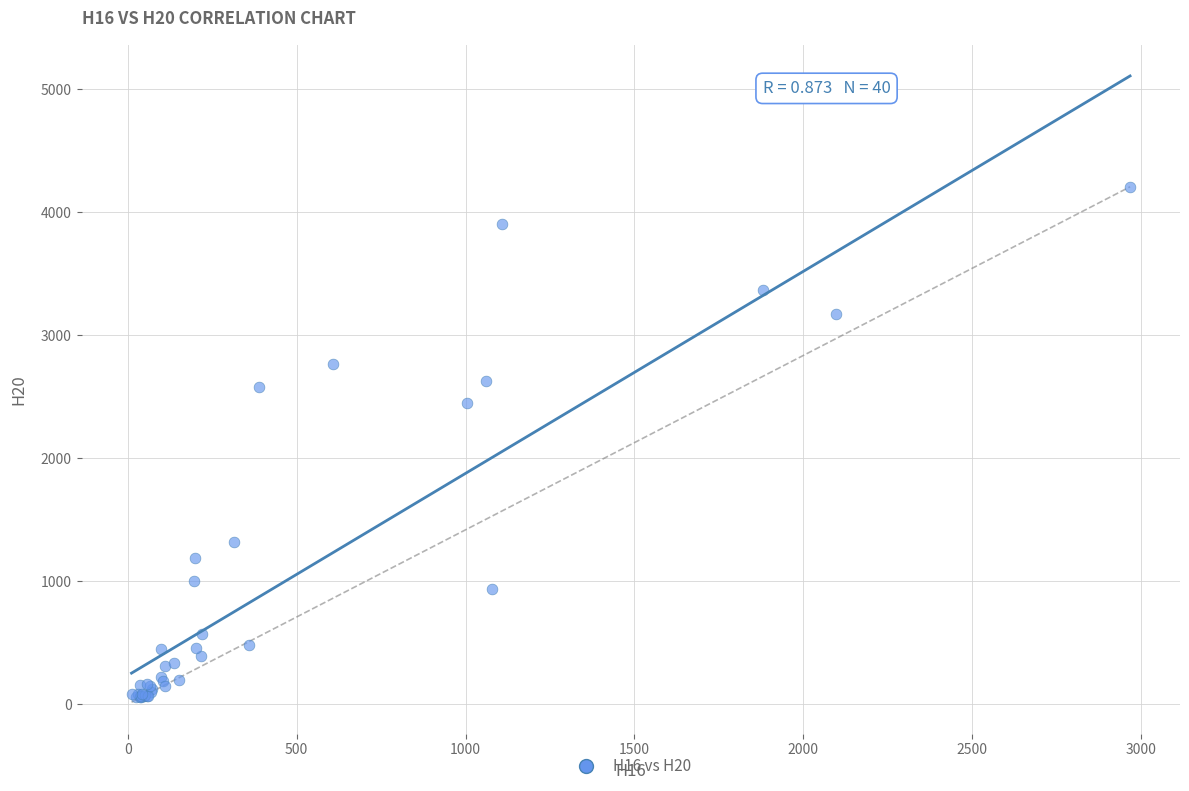

What Y value in the scatter plot is closest to 2131?

2450.2